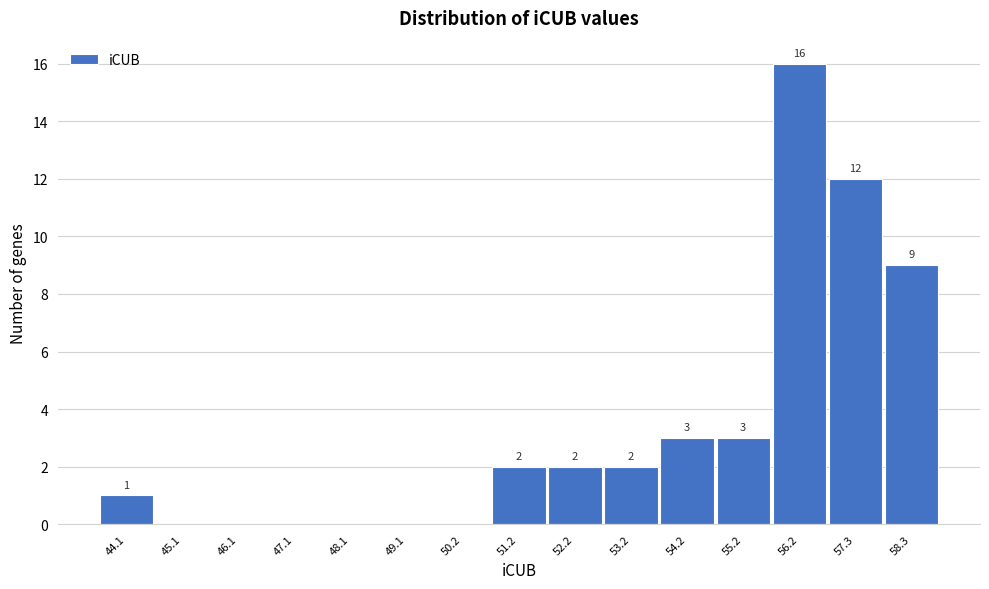

Reading left to right, extract all data points from this chart.

44.1=1	45.1=0	46.1=0	47.1=0	48.1=0	49.1=0	50.2=0	51.2=2	52.2=2	53.2=2	54.2=3	55.2=3	56.2=16	57.3=12	58.3=9